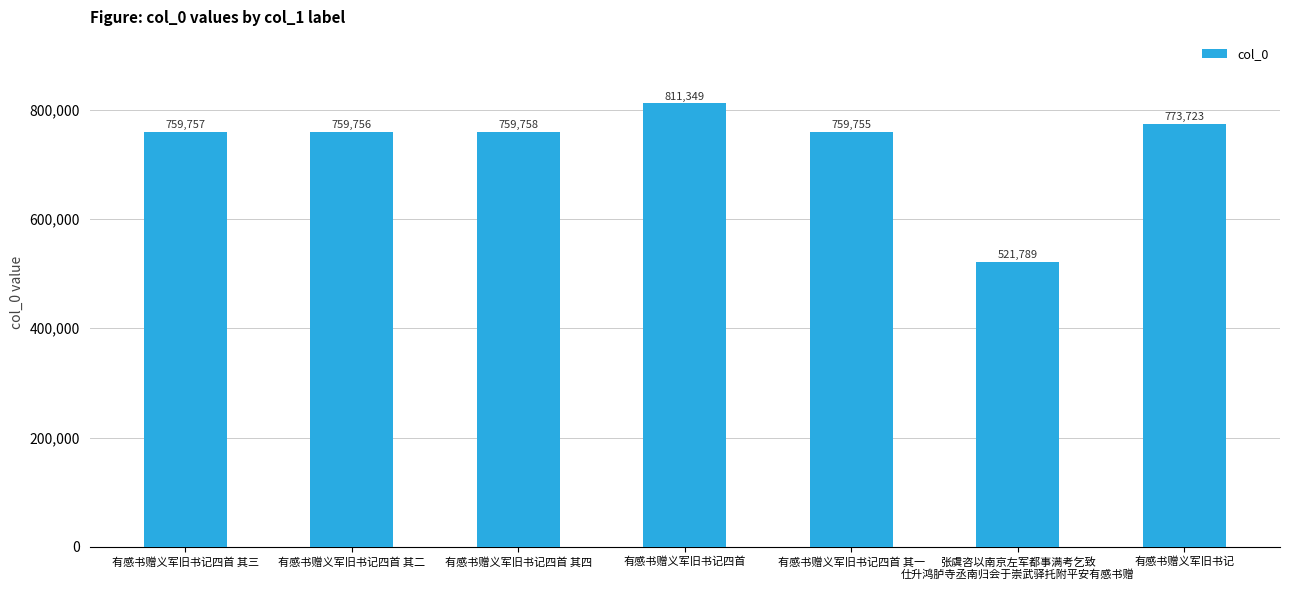

At which category does the chart reach its minimum across all series?

张虞咨以南京左军都事满考乞致
仕升鸿胪寺丞南归会于崇武驿托附平安有感书赠